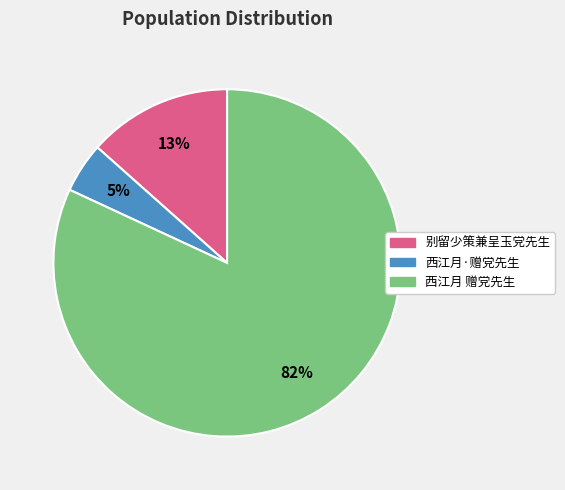

Which slice is the smallest?

西江月·赠党先生